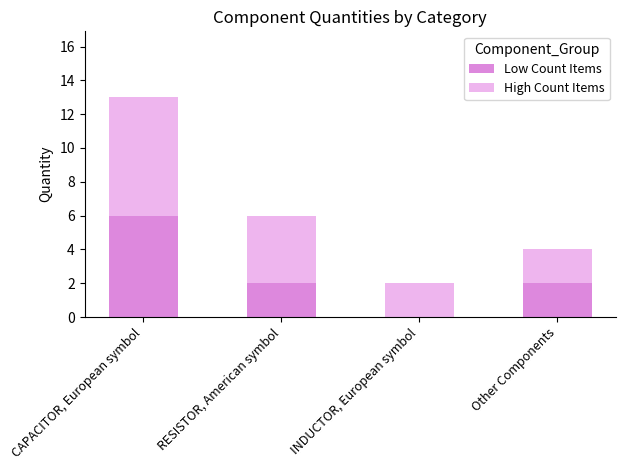

At which category is the sum across all series the highest?

CAPACITOR, European symbol